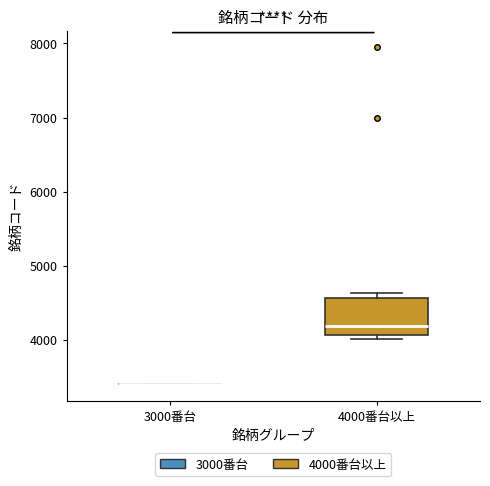

Reading left to right, transcribe this box plot: for each box, give where its median line is, the range the box spans, and where its two whiskers end, as read against the y-axis. The values are not printed on the chart, so give them approximately, as read against the axis.

3000番台: box collapsed to a line at 3400, whiskers 3400 to 3400
4000番台以上: median 4200, box 4100 to 4600, whiskers 4000 to 4600 (just above the box's upper edge)